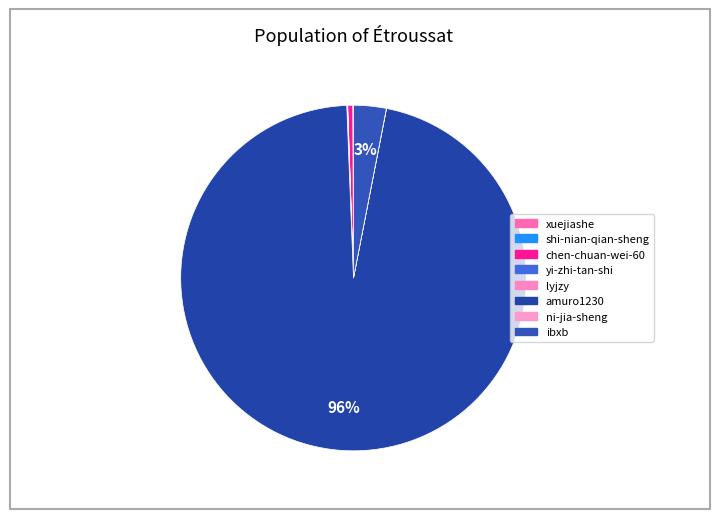

Is it true that ni-jia-sheng is 7% of the pie?

False